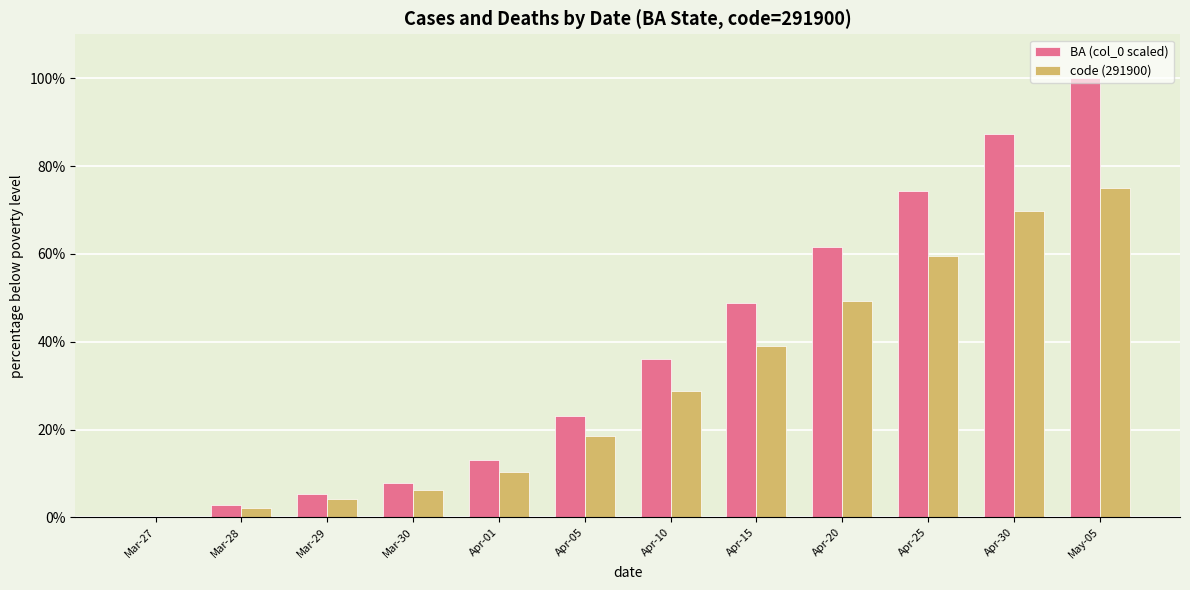

Which series changed the most between Mar-29 and Apr-01?

BA (col_0 scaled)